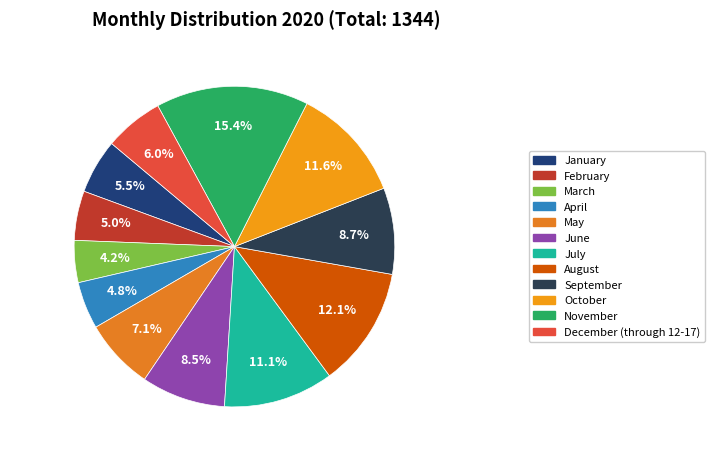

Which slice is the largest?

November